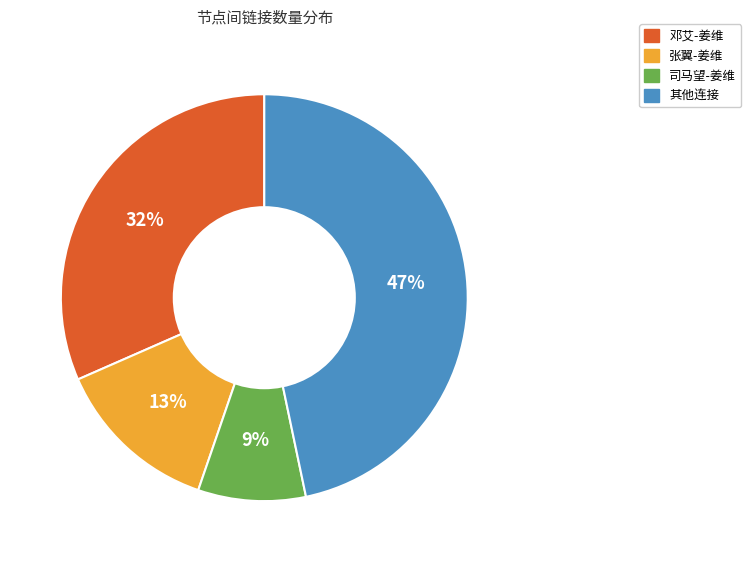

To the nearest percent, what is the average slice percentage?

25%